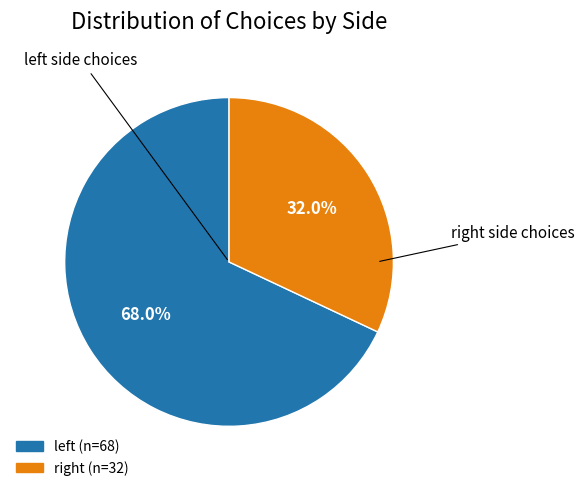

Count the number of slices in the pie.

2